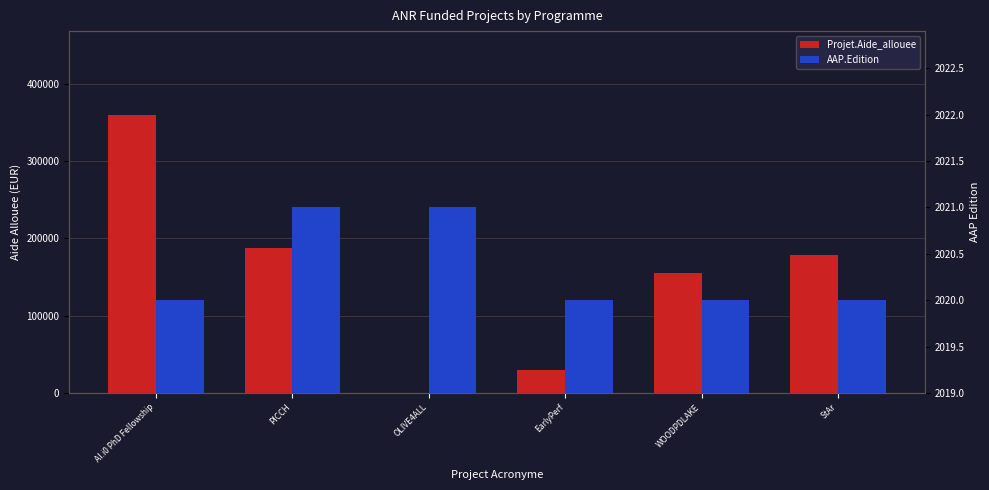

What is the sum of the Projet.Aide_allouee values at StAr and WOODPDLAKE?

333720